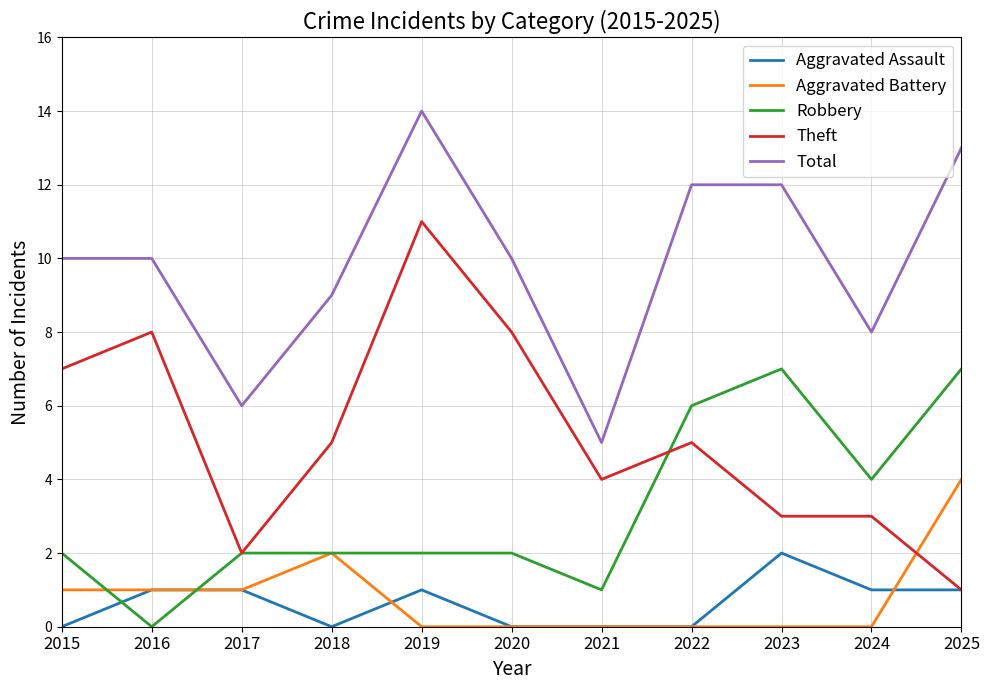

True or false: Aggravated Battery has a value of 0 at 2015.

False